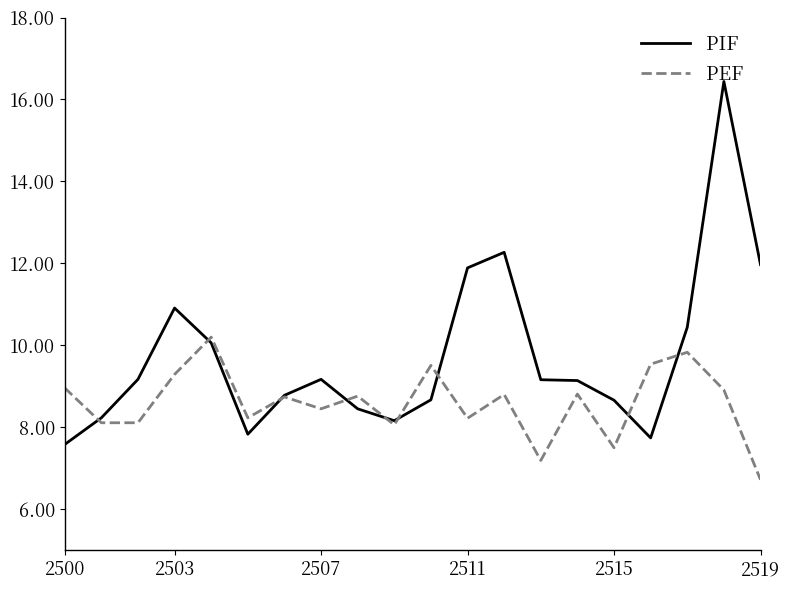

List the series in order of their overall mean, highest first.

PIF, PEF